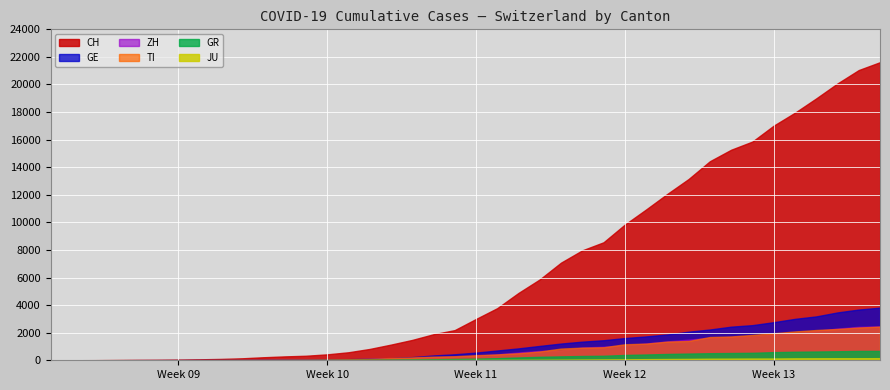

Which series has the largest range (max minus min)?

CH